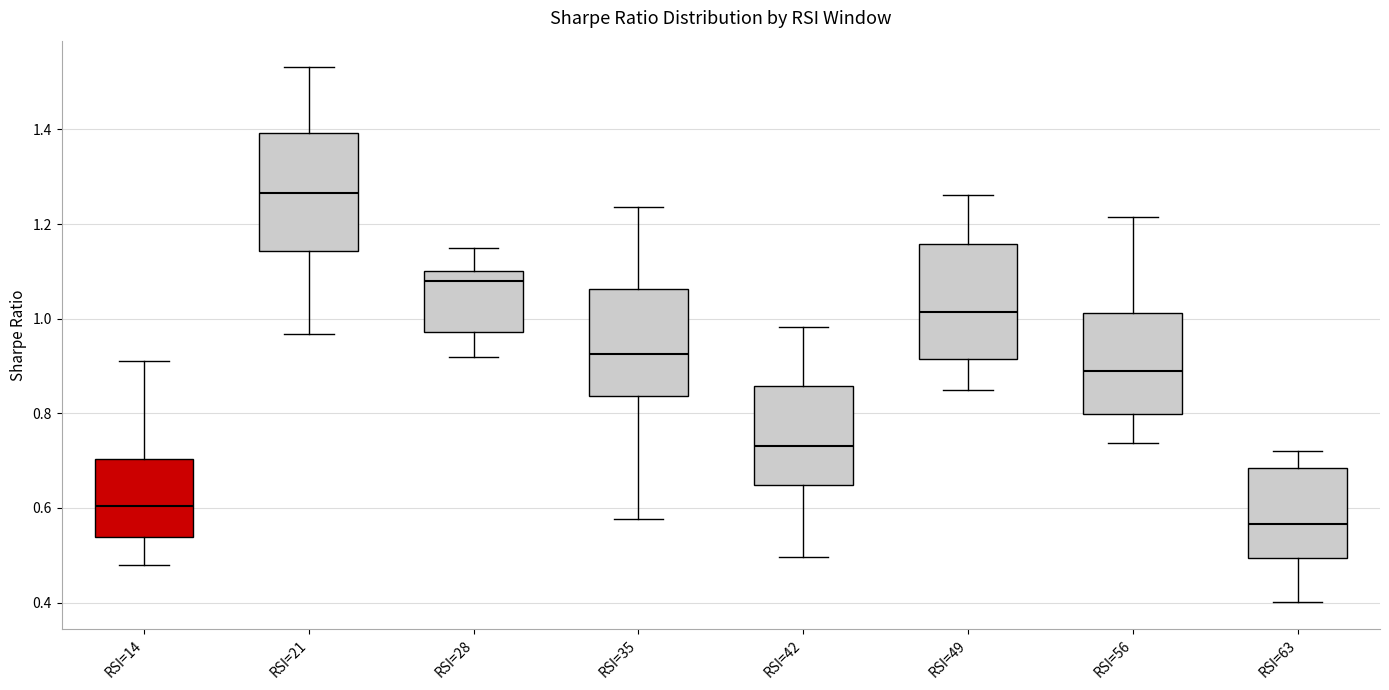

Which box has the highest median line?

RSI=21